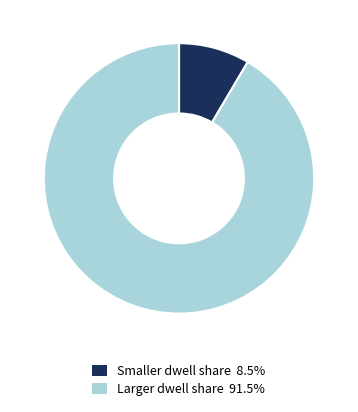

Is there a majority slice in this chart?

Yes